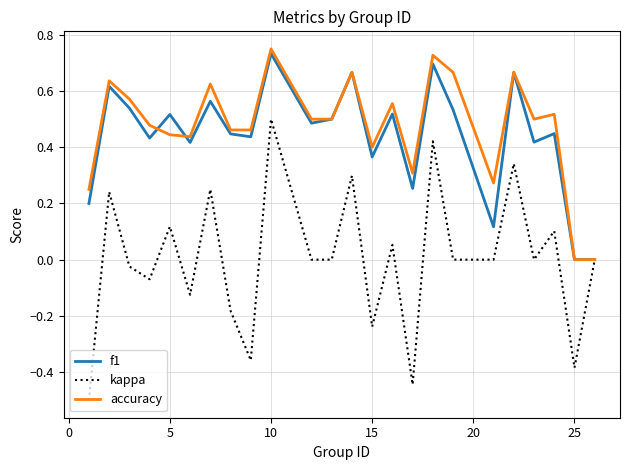

What is the smallest value displayed?

-0.5